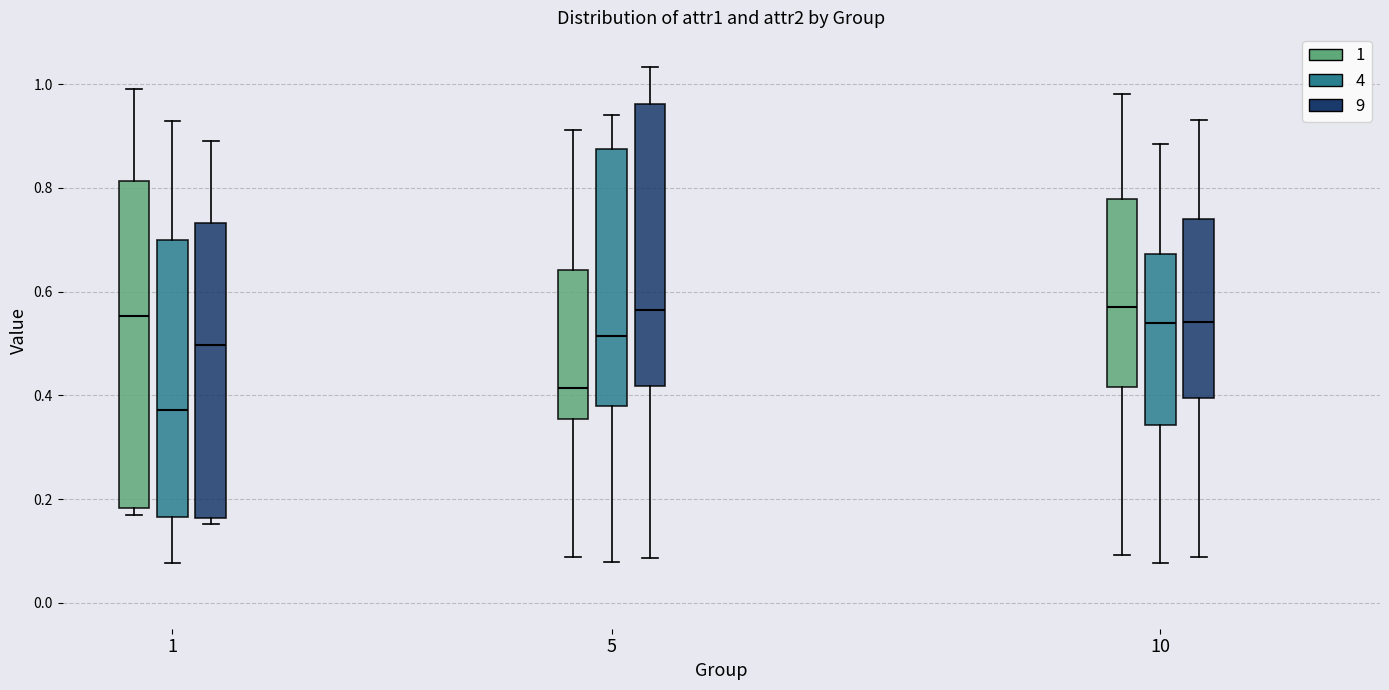

Comparing the boxes themselves (not the whiskers), which one is the tallest?

1 (1)